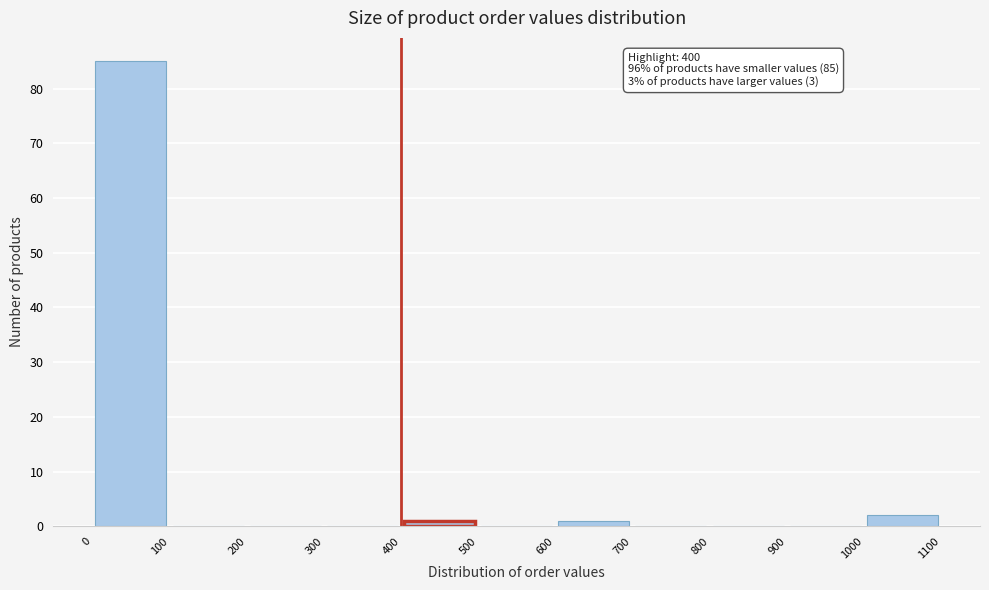

Over which range of the x-axis is the bar tallest?

0 to 100